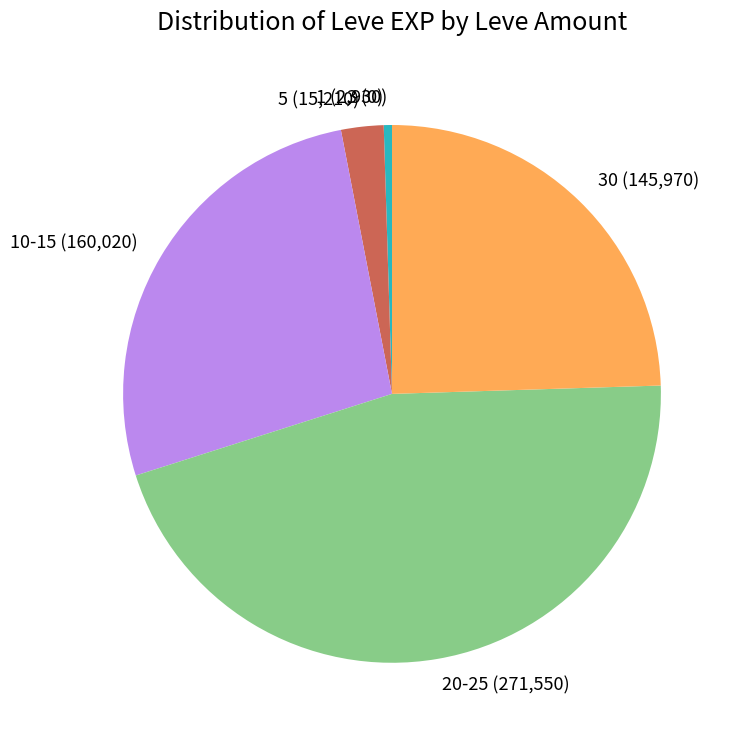

Is there any slice that represents more than half of the pie?

No